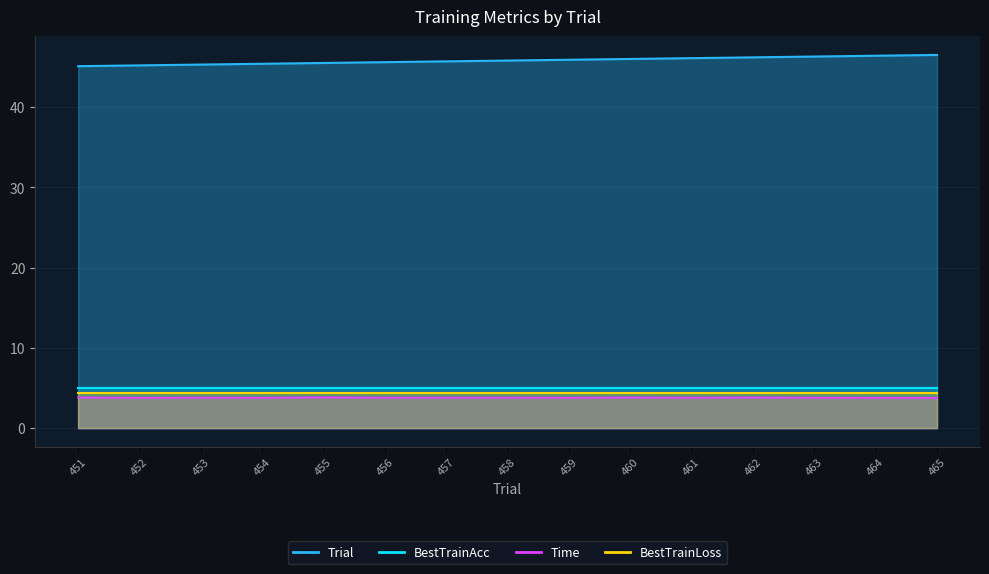

What is the sum of all Time values?

57.3